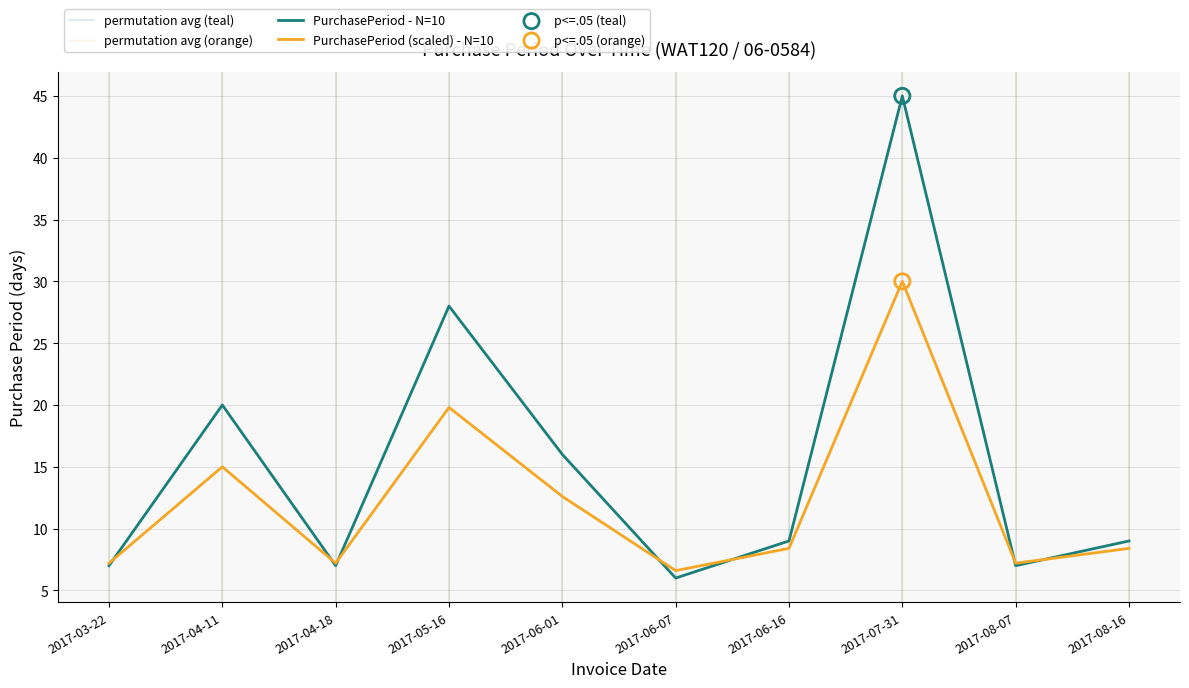

Between 2017-06-07 and 2017-04-18, which is larger?

2017-04-18